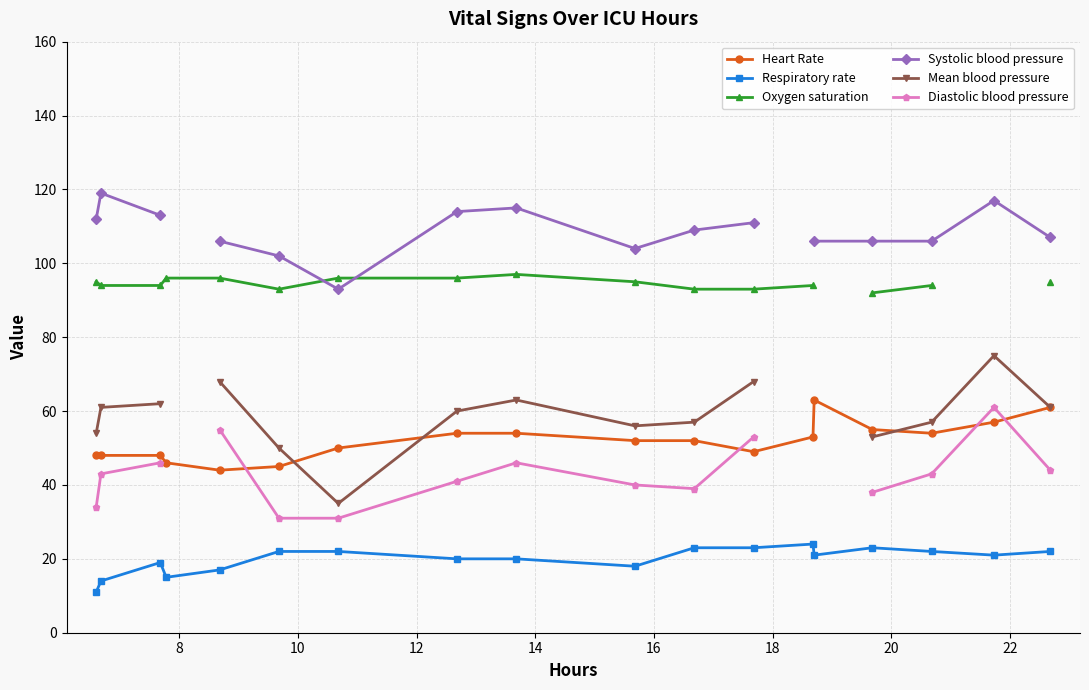

In Diastolic blood pressure, how many points are lower than both neighbors (excluding endpoints)?

1